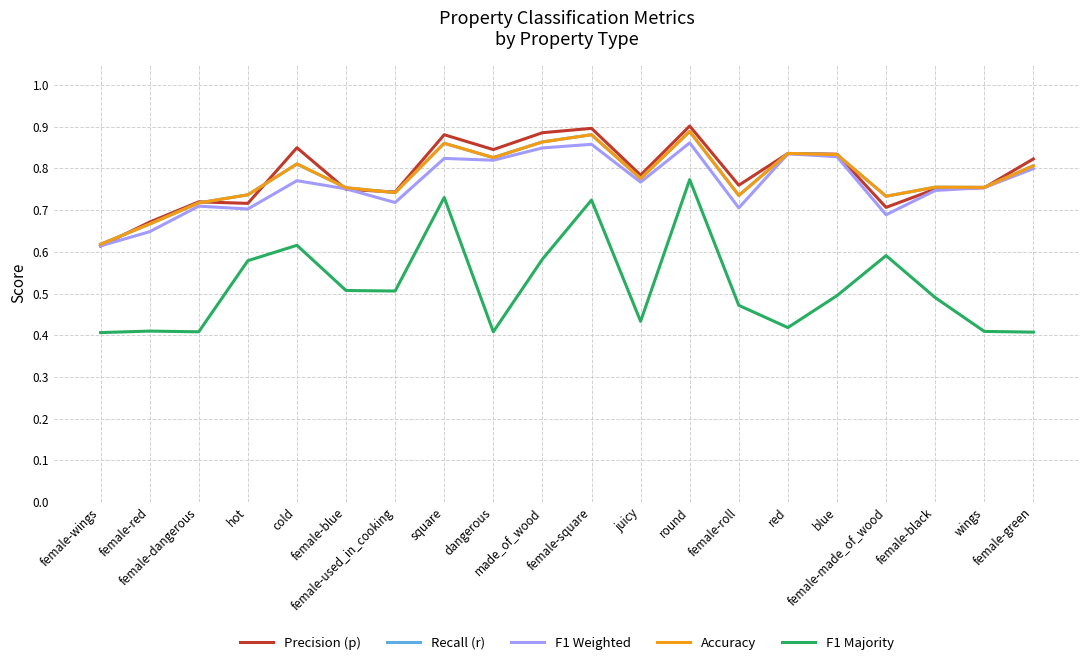

True or false: F1 Weighted and Accuracy cross at least once.

False